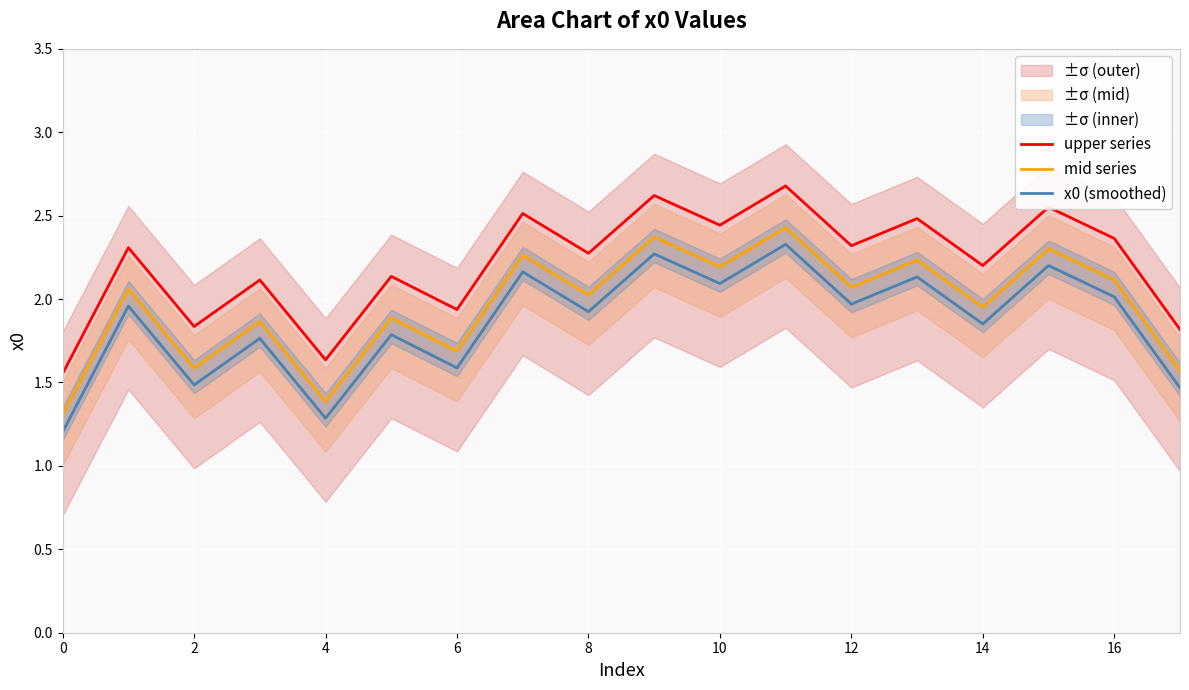

True or false: upper series and mid series cross at least once.

False